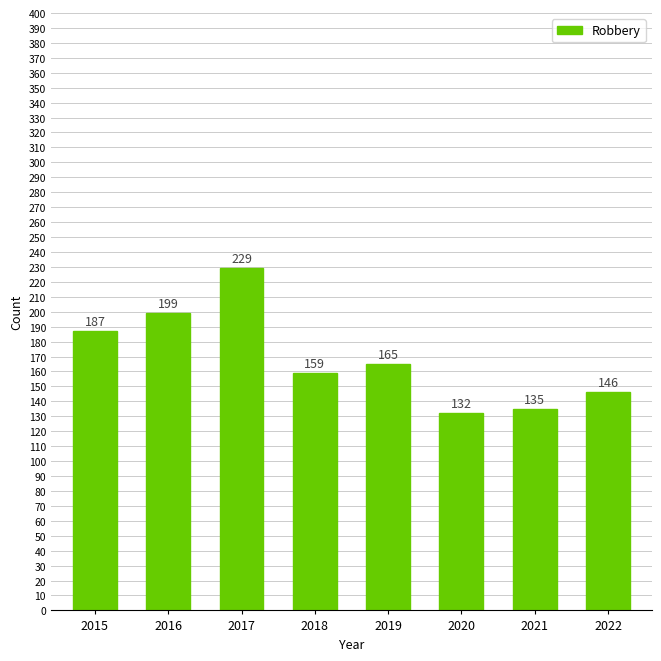

What is the sum of all values?

1352